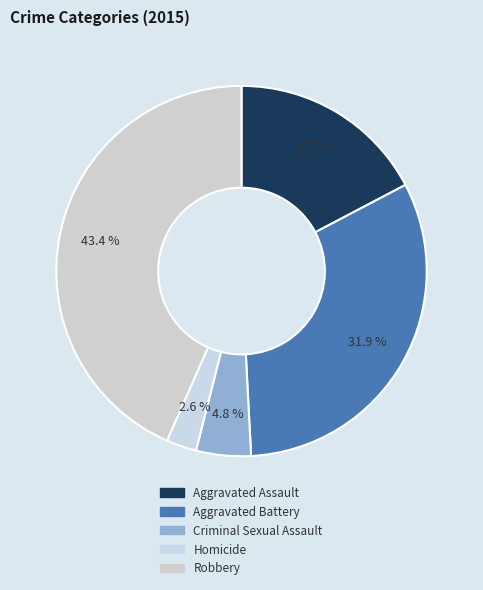

How much of the chart is everything except Aggravated Battery?

68.1%